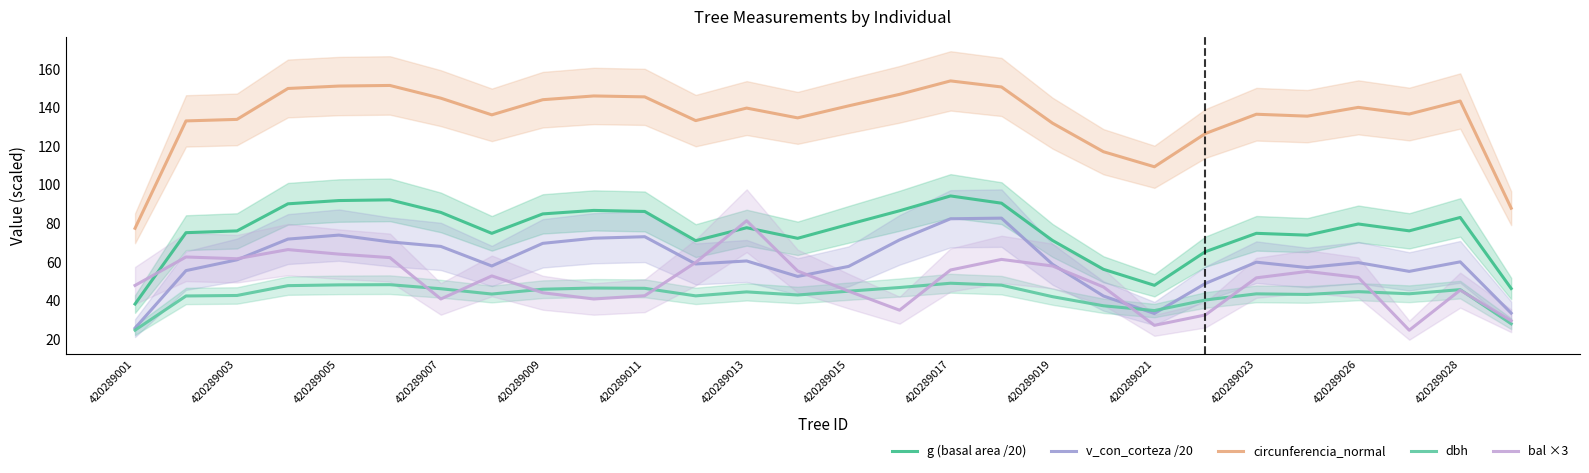

What is the maximum value for g (basal area /20)?

94.2